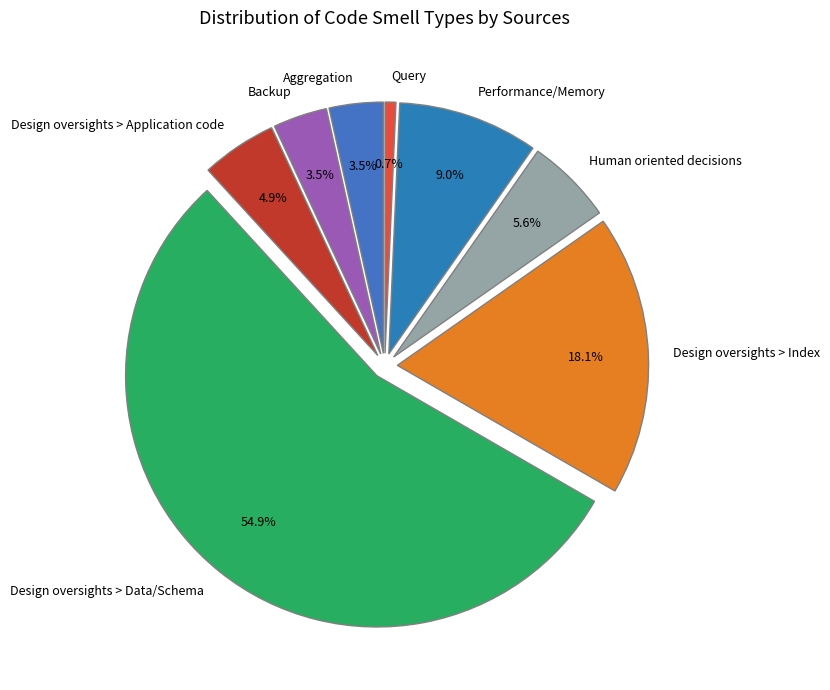

Is it true that Backup is 12% of the pie?

False